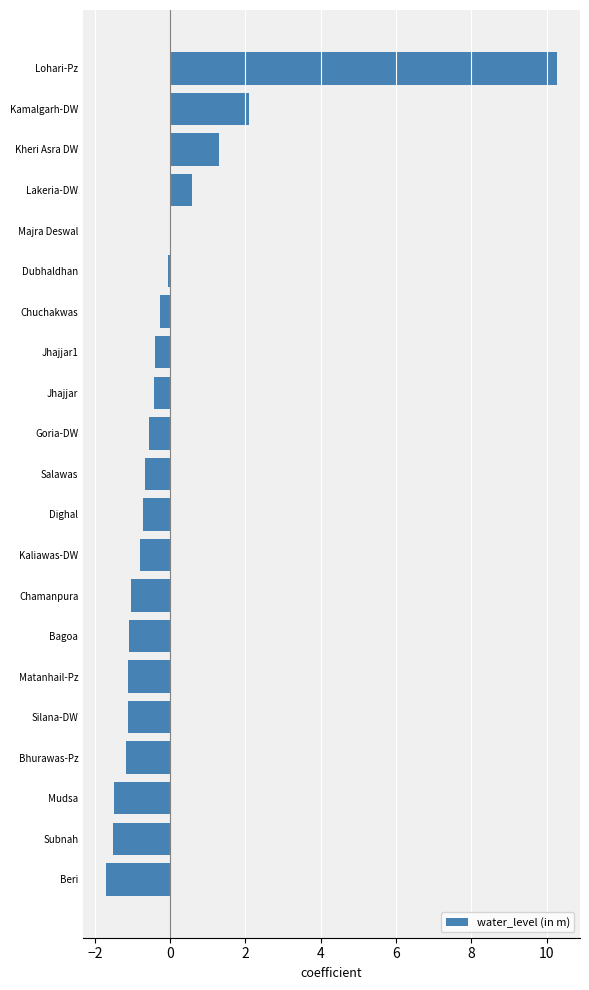

Is it true that the value at Lakeria-DW is 0.6?

True